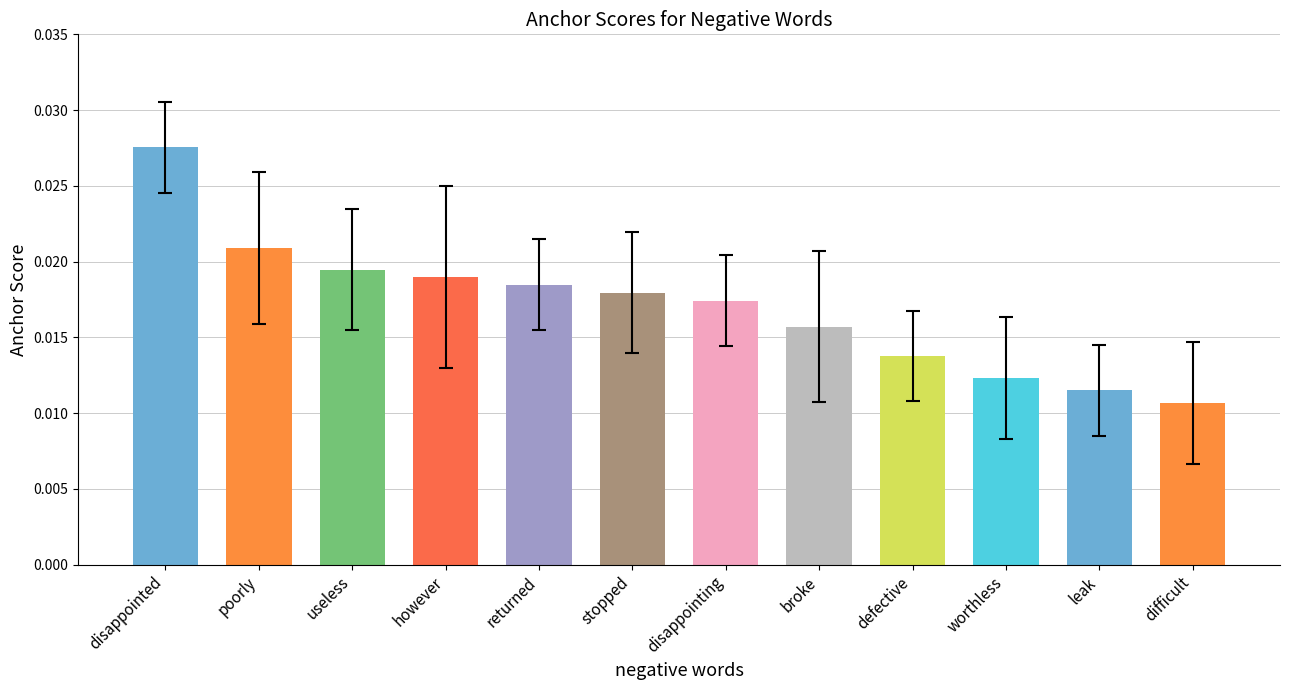

At which category does the chart reach its minimum across all series?

difficult